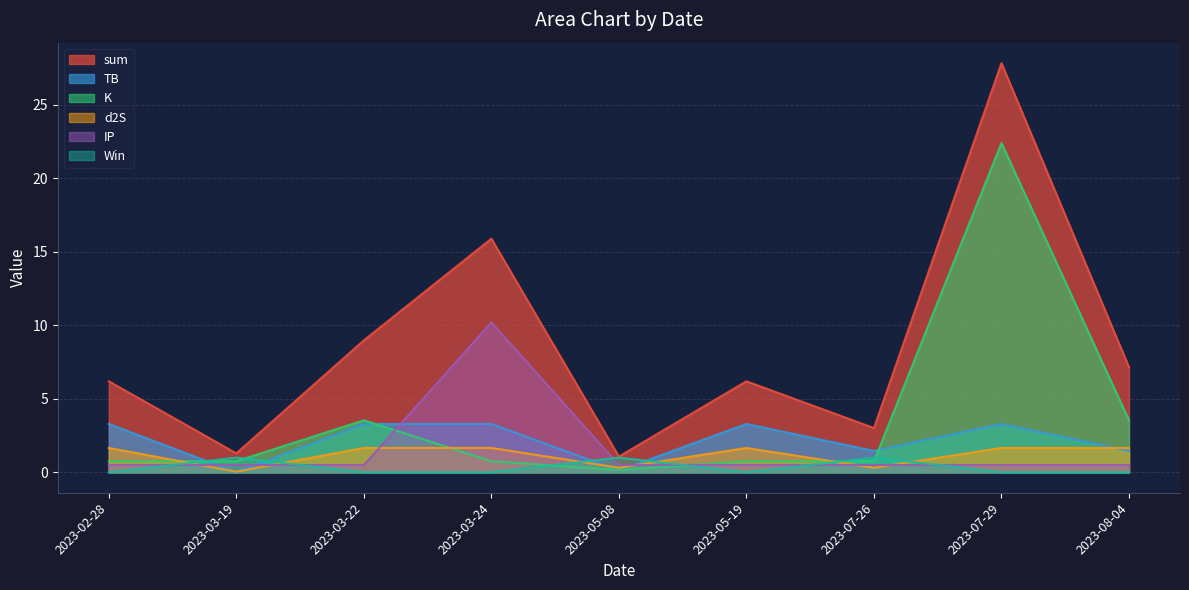

What is the difference between the maximum and minimum values in the Win series?

1.0